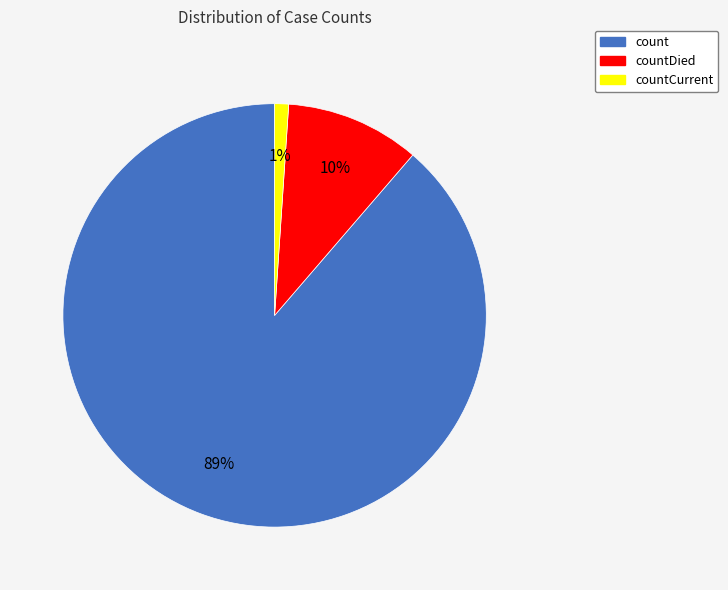

Is there any slice that represents more than half of the pie?

Yes